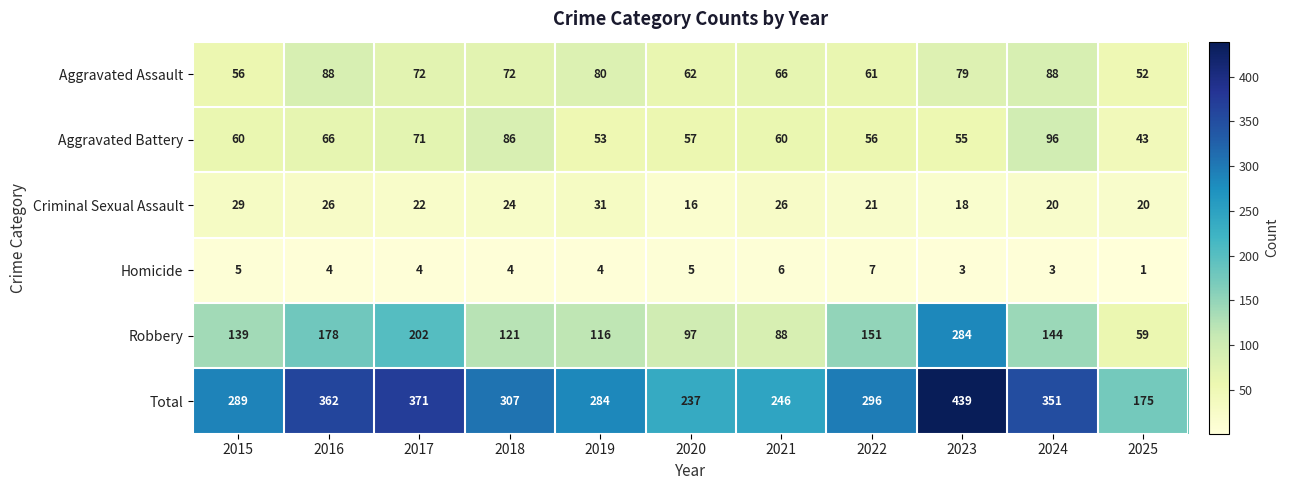

Rank the series by their maximum value, from lowest to highest.

Homicide, Criminal Sexual Assault, Aggravated Assault, Aggravated Battery, Robbery, Total